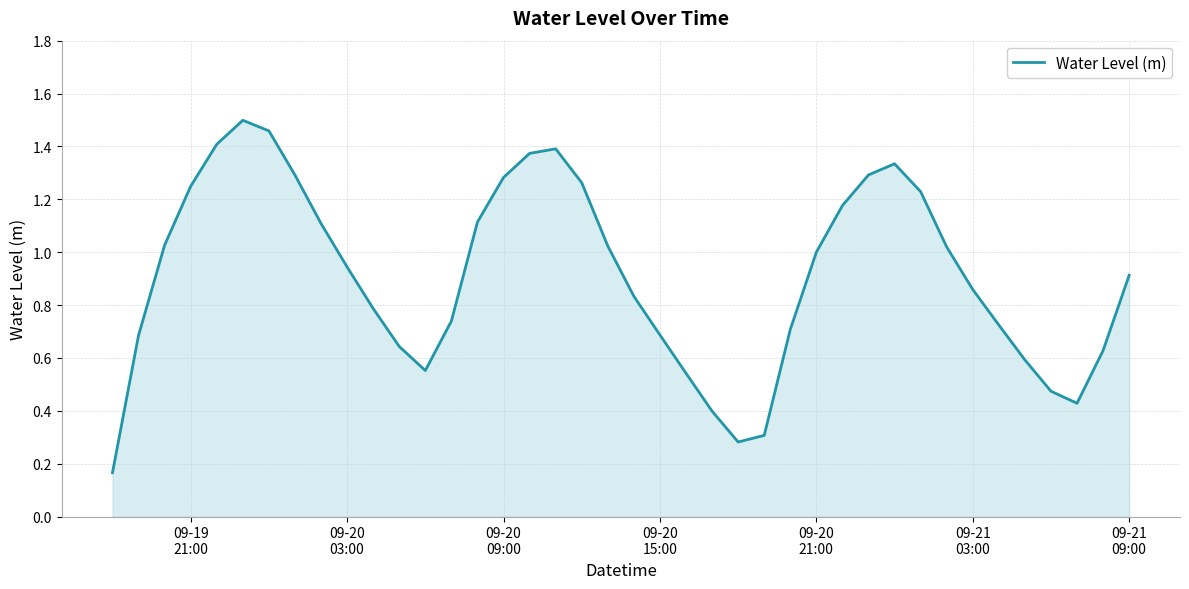

What is the minimum value shown in the chart?

0.2